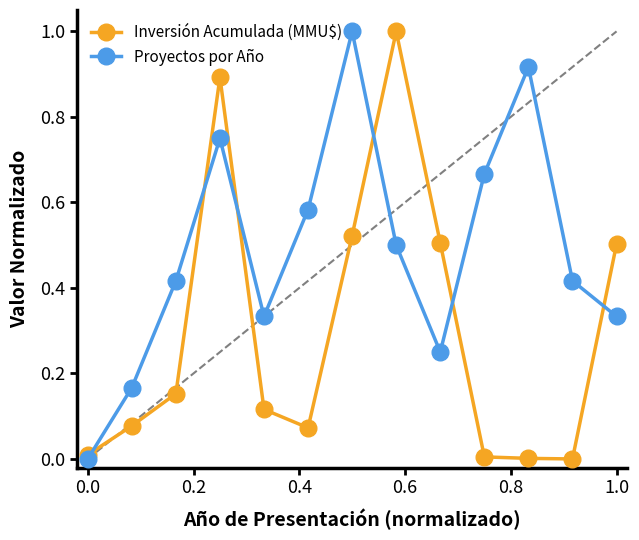

How many values in Proyectos por Año are above zero?

12